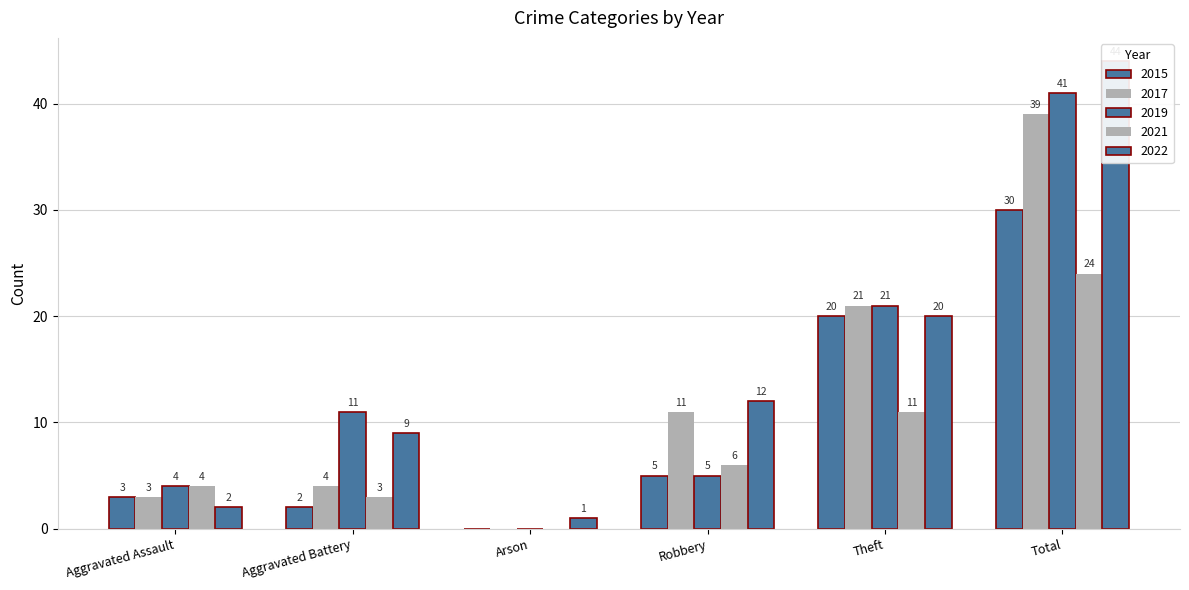

What is the label of the 3rd bar from the left?

Arson